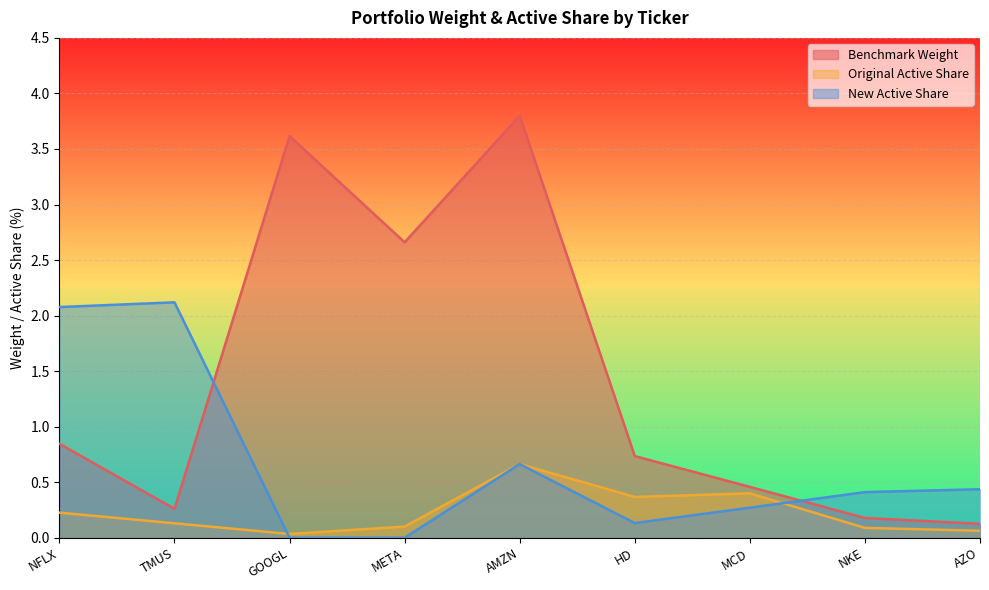

At which category is the sum across all series the highest?

AMZN